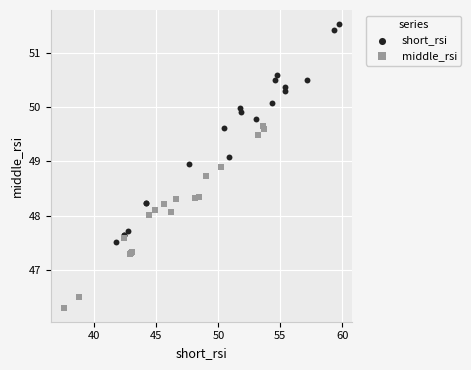

Which series reaches the minimum Y coordinate?

middle_rsi